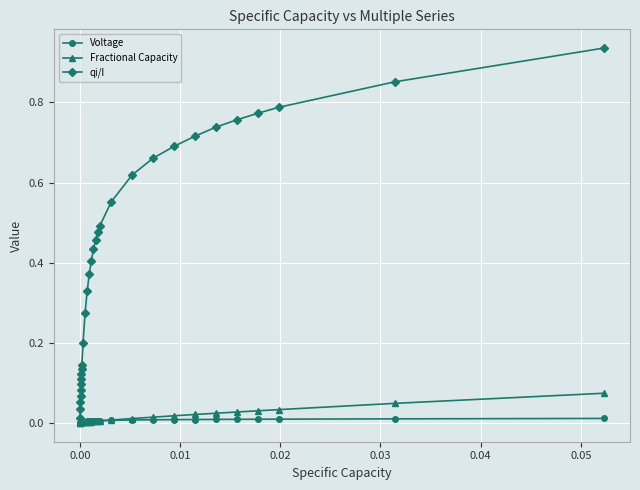

Which series has the largest total across all categories?

qi/I